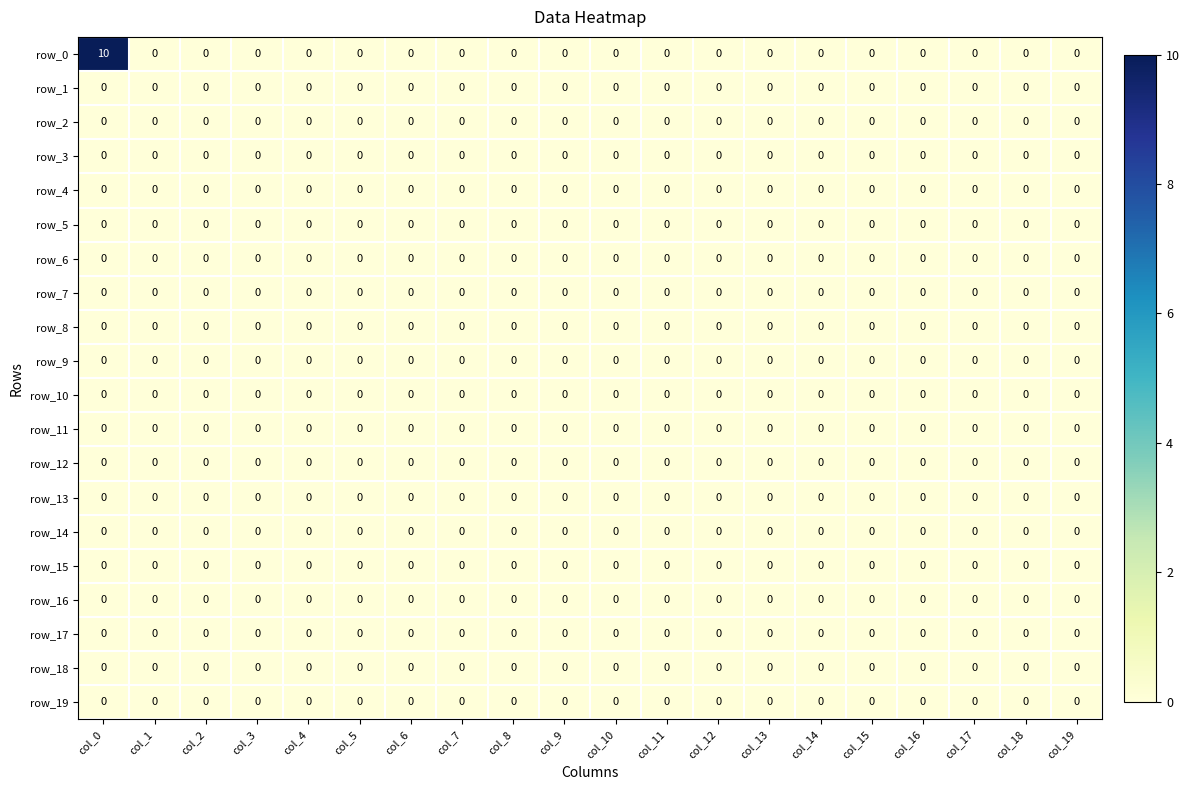

Which series has the largest total across all categories?

row_0